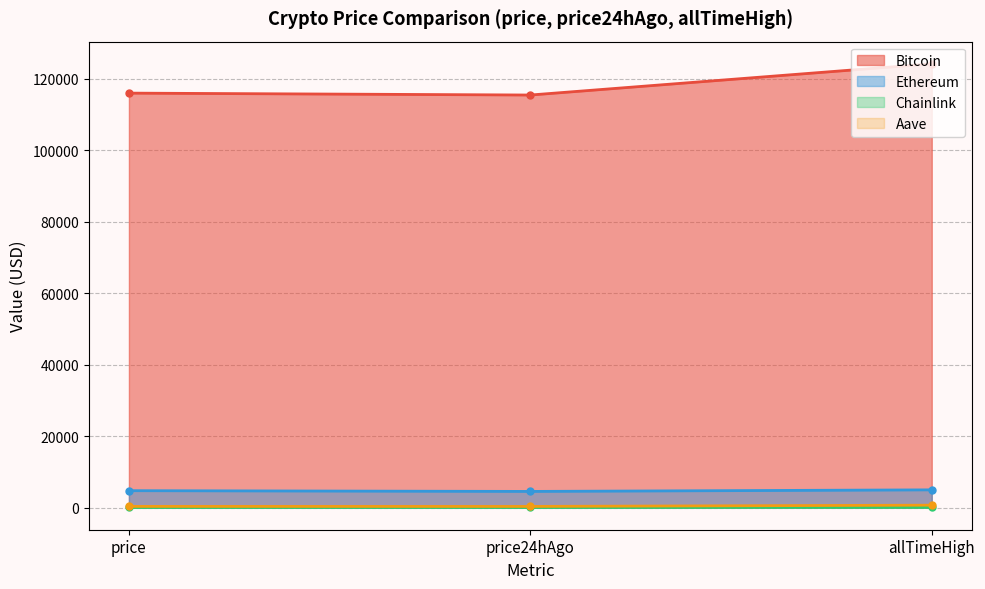

What is the sum of all Bitcoin values?

355451.0